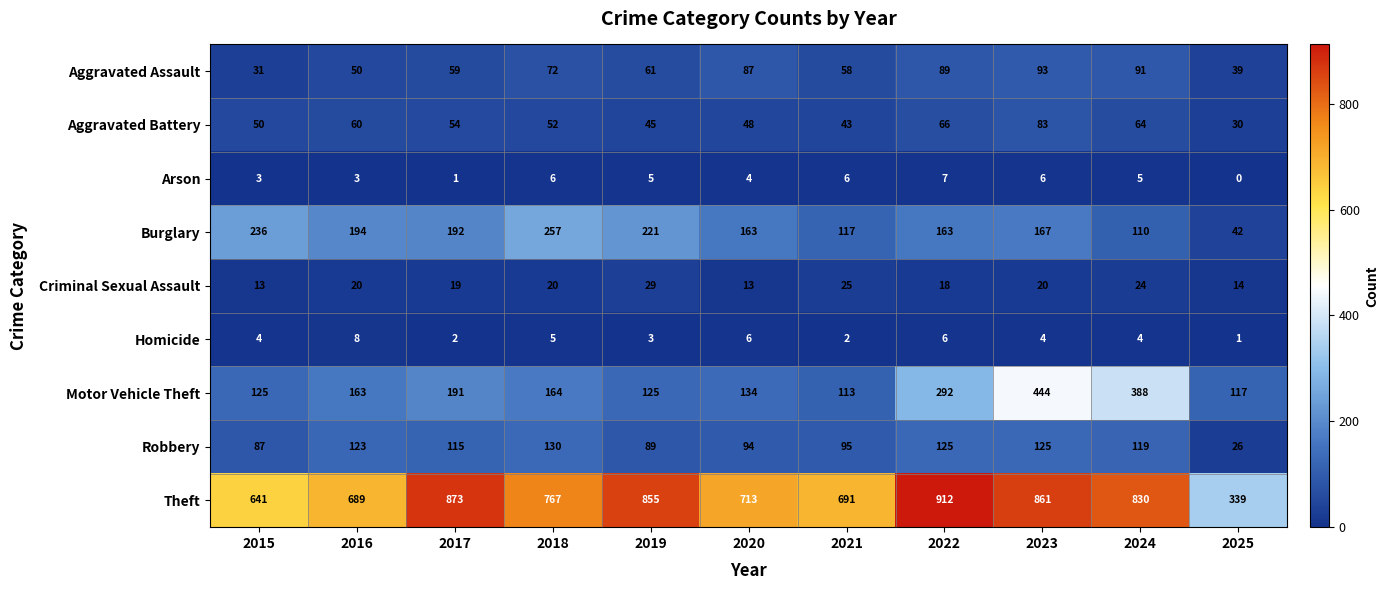

At which label is Robbery closest to 78?

2015